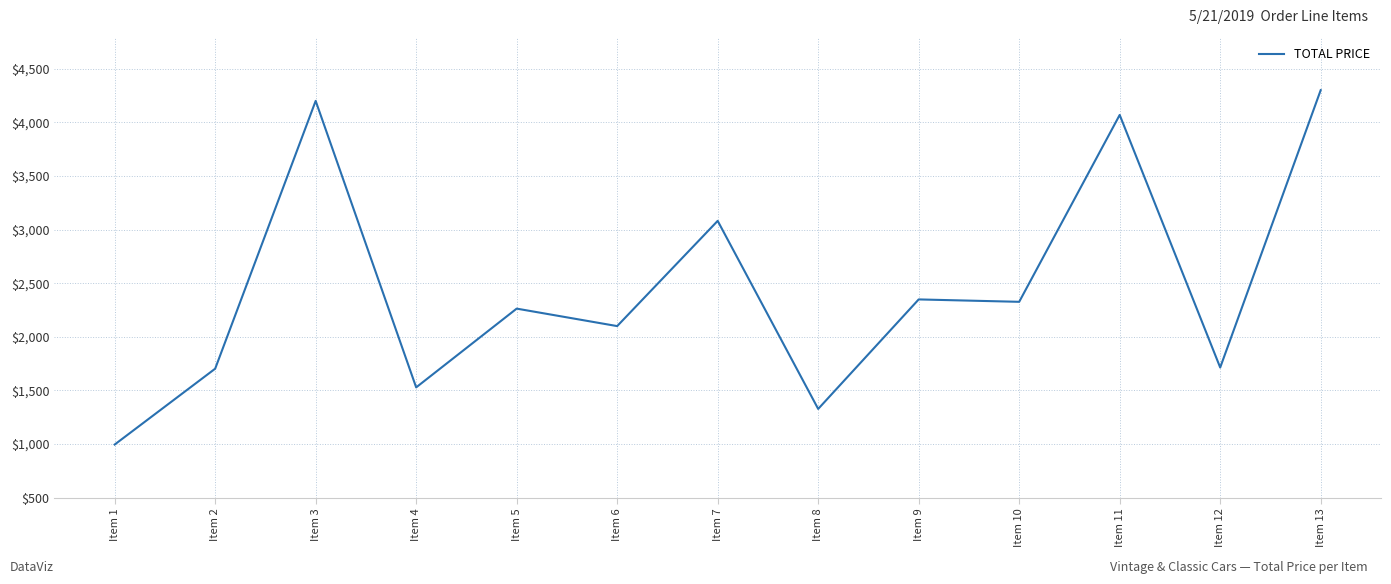

What is the difference between the values at Item 12 and Item 5?

549.2